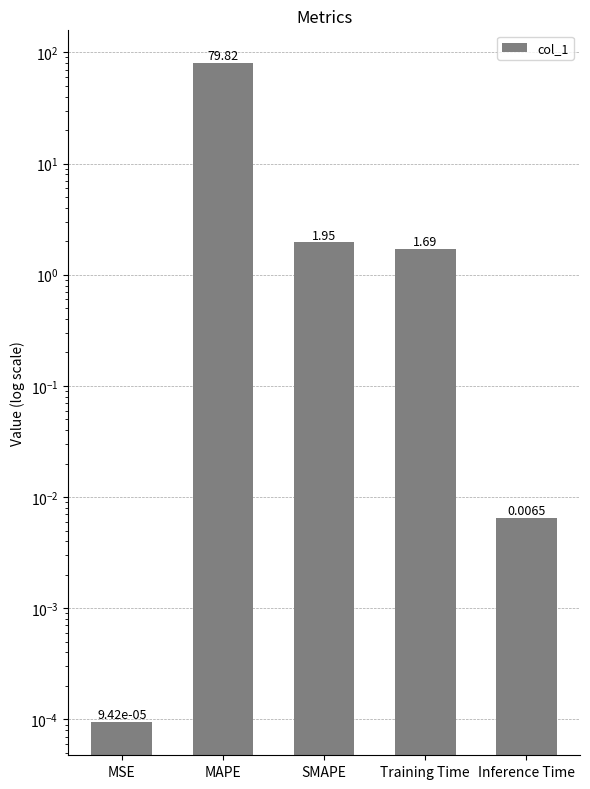

What is the label of the 3rd bar from the left?

SMAPE